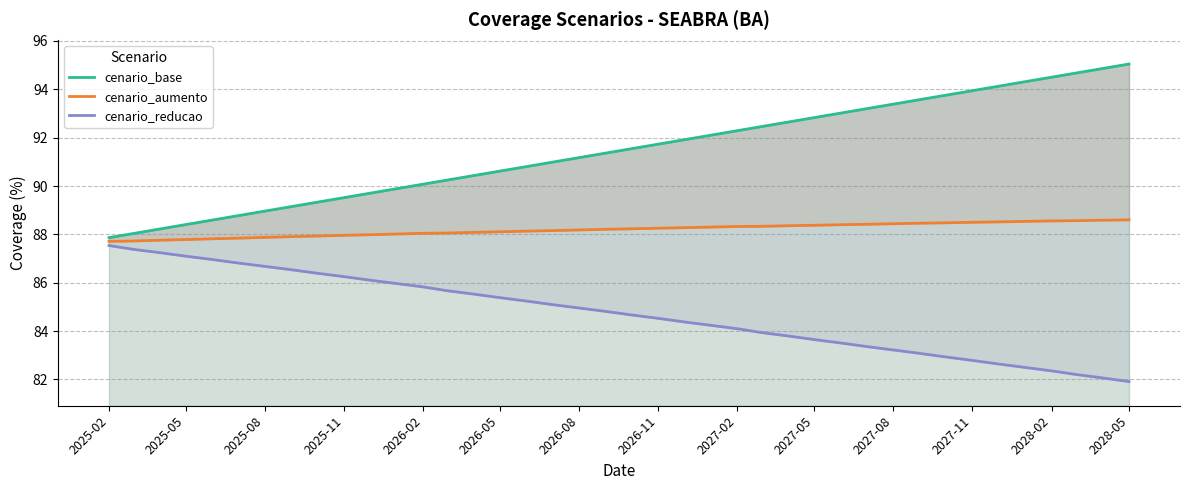

Reading left to right, what are all the values shown in this chart?

cenario_base: 87.9	88.0	88.2	88.4	88.6	88.8	89.0	89.1	89.3	89.5	89.7	89.9	90.1	90.2	90.4	90.6	90.8	91.0	91.2	91.4	91.5	91.7	91.9	92.1	92.3	92.5	92.6	92.8	93.0	93.2	93.4	93.6	93.8	93.9	94.1	94.3	94.5	94.7	94.9	95.0
cenario_aumento: 87.7	87.7	87.8	87.8	87.8	87.8	87.9	87.9	87.9	88.0	88.0	88.0	88.0	88.1	88.1	88.1	88.1	88.2	88.2	88.2	88.2	88.3	88.3	88.3	88.3	88.3	88.4	88.4	88.4	88.4	88.4	88.5	88.5	88.5	88.5	88.5	88.6	88.6	88.6	88.6
cenario_reducao: 87.5	87.4	87.2	87.1	87.0	86.8	86.7	86.5	86.4	86.3	86.1	86.0	85.8	85.7	85.5	85.4	85.2	85.1	85.0	84.8	84.7	84.5	84.4	84.2	84.1	83.9	83.8	83.6	83.5	83.4	83.2	83.1	82.9	82.8	82.6	82.5	82.4	82.2	82.1	81.9